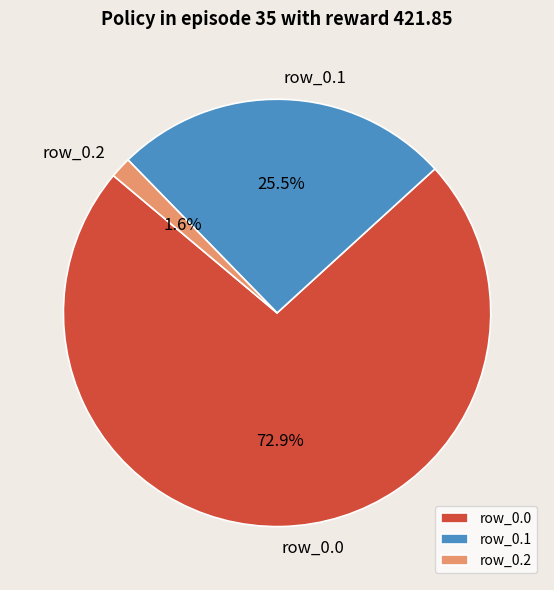

To the nearest percent, what is the average slice percentage?

33%